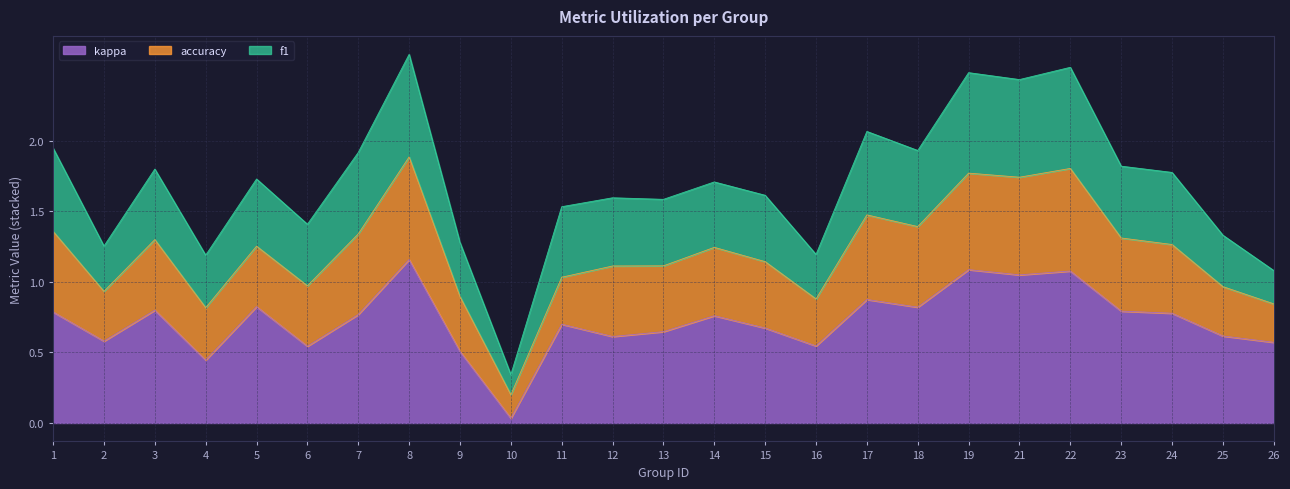

At which label is f1 closest to 0?

10